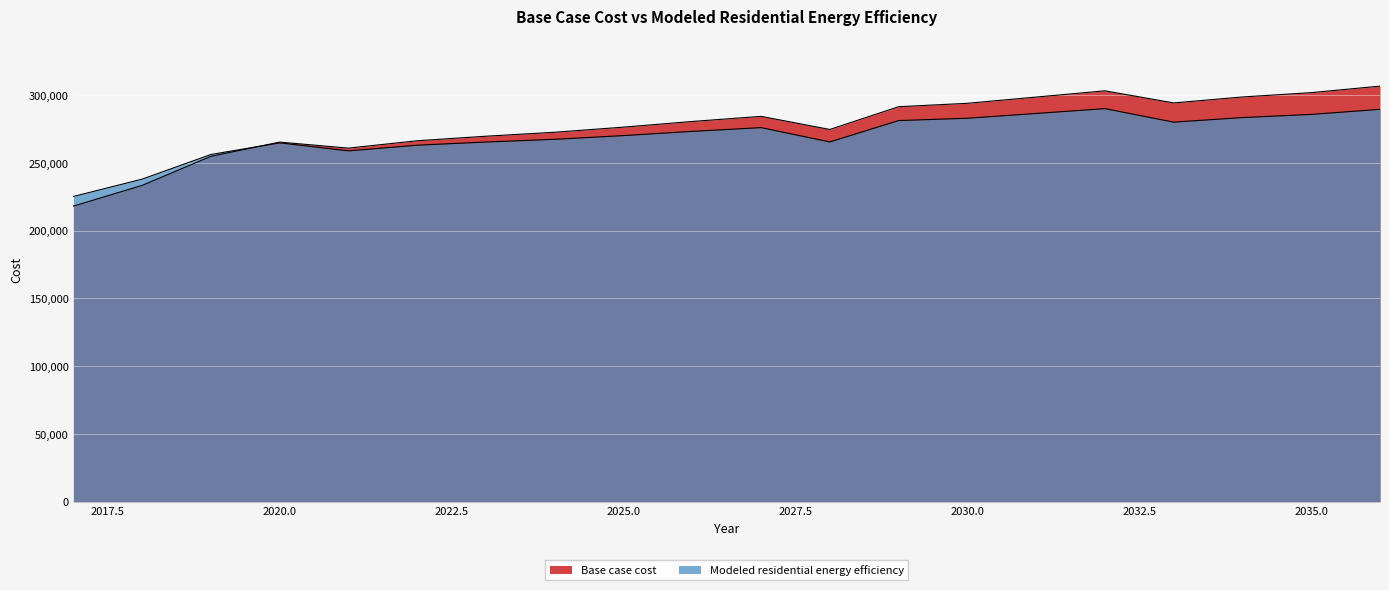

Which has a higher value, 2036 or 2024?

2036